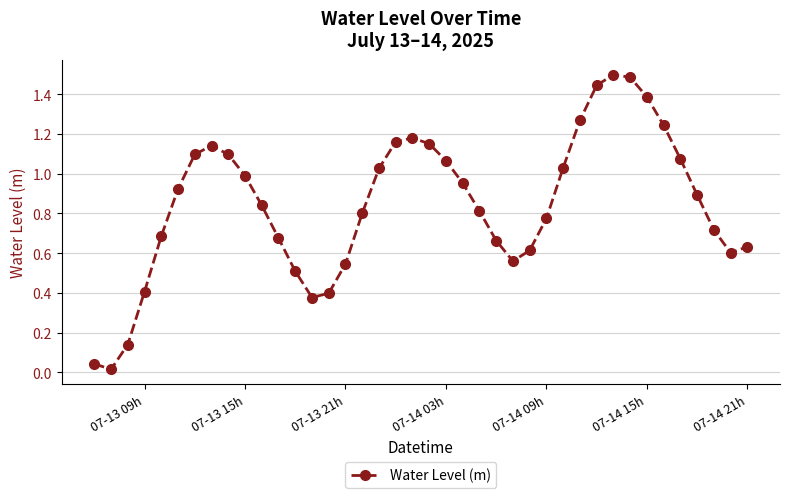

What is the difference between the maximum and minimum values?

1.5